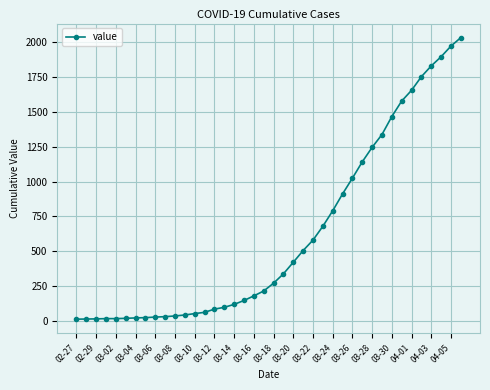

What is the average value?

616